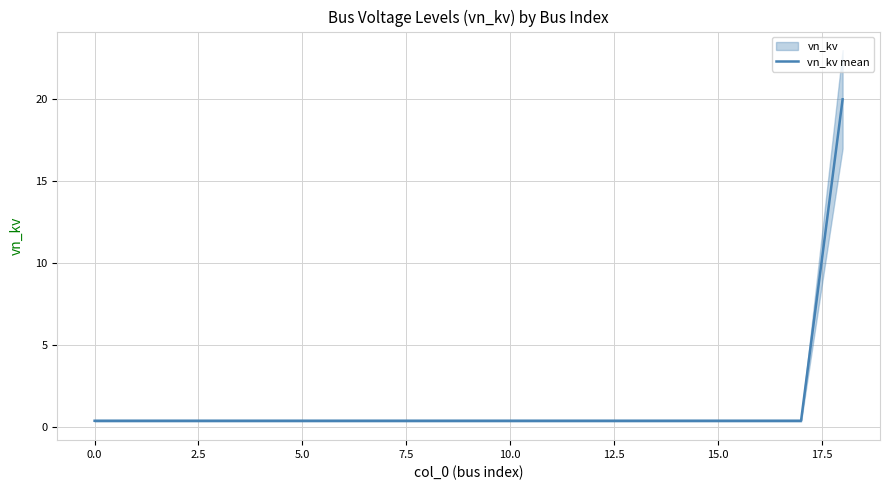

What is the label of the 1st point from the right?

18